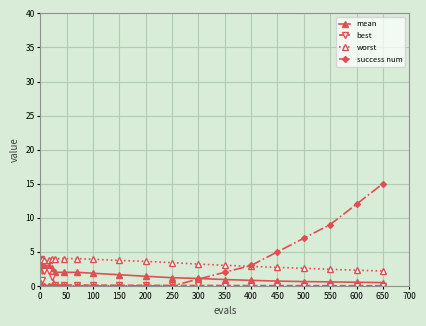

Which series has the widest spread of values?

success num